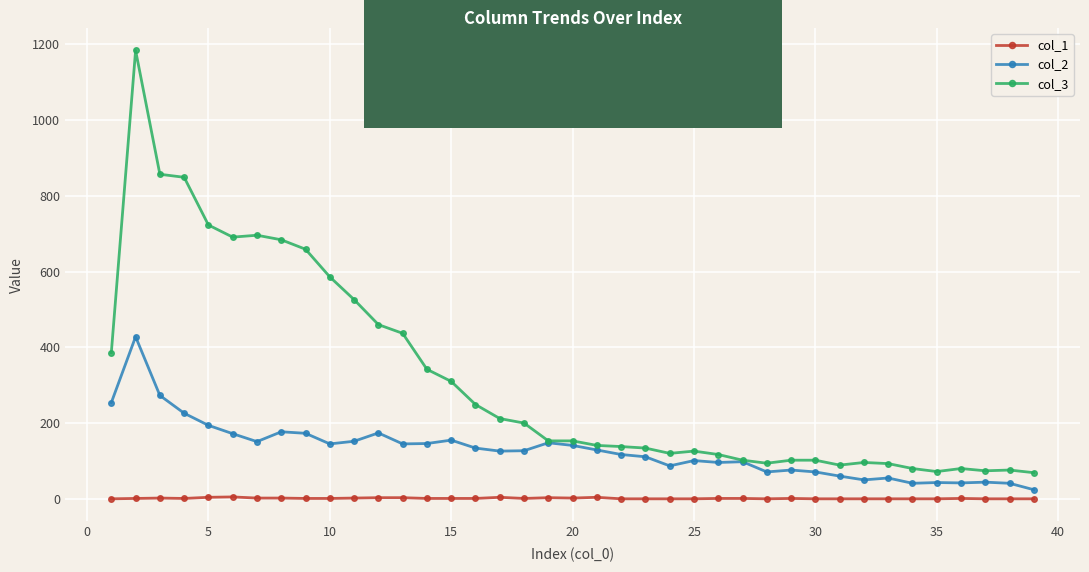

Rank the series by their average value, from highest to lowest.

col_3, col_2, col_1